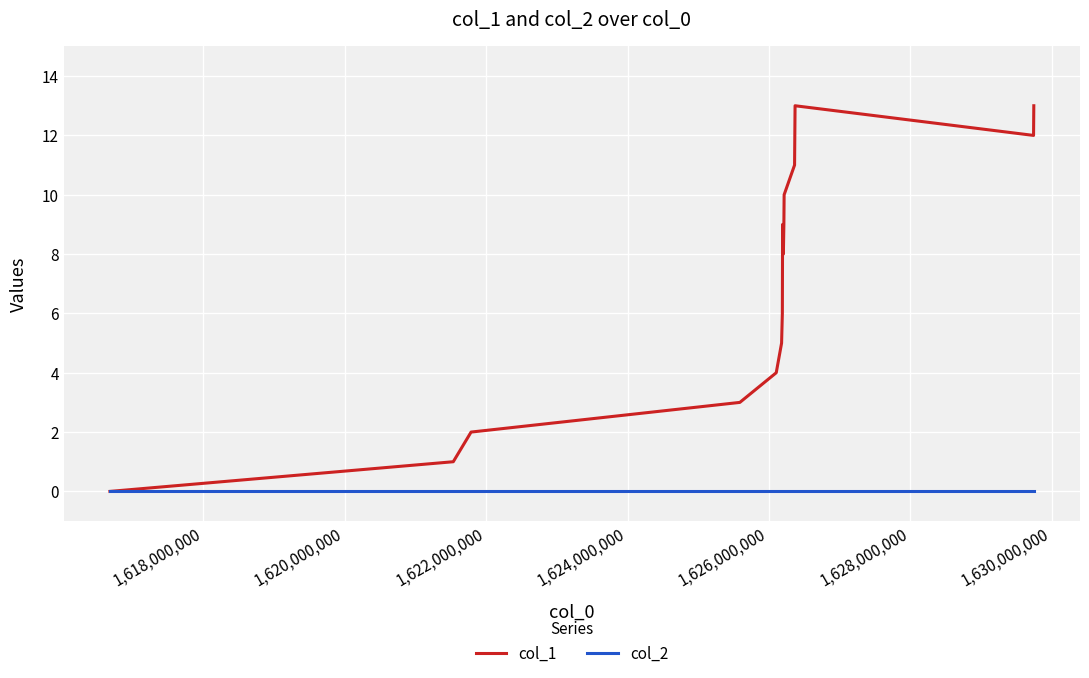

Which series has the widest spread of values?

col_1